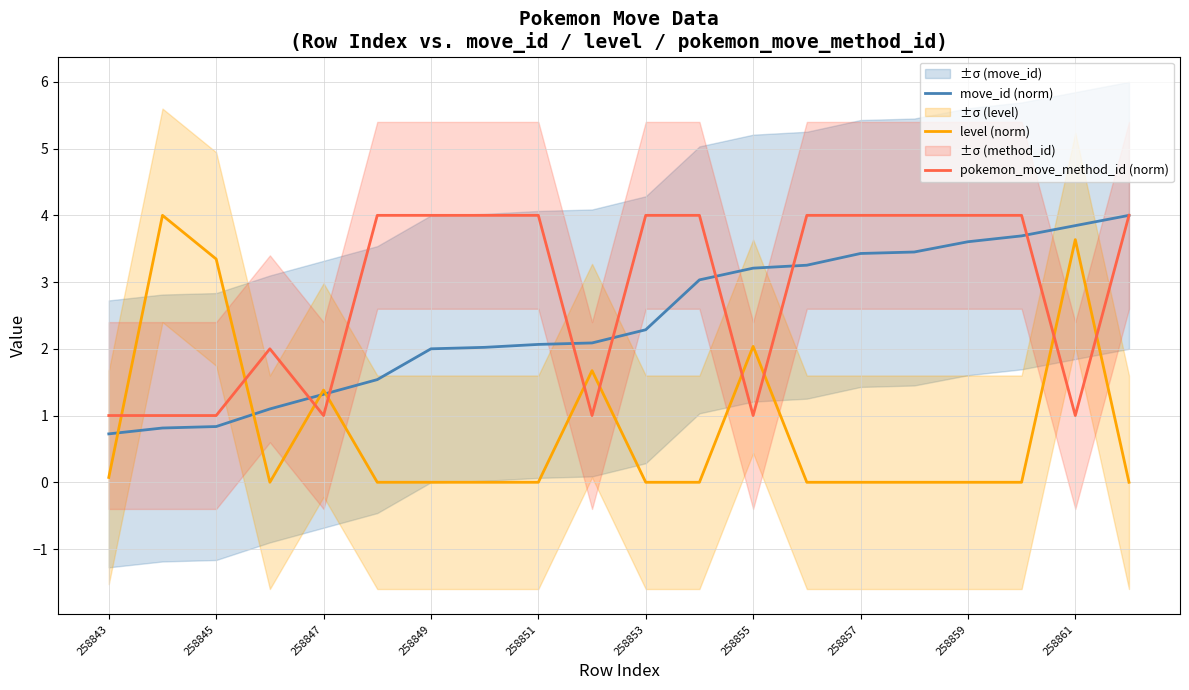

Reading left to right, extract all data points from this chart.

move_id (norm): 0.7	0.8	0.8	1.1	1.3	1.5	2.0	2.0	2.1	2.1	2.3	3.0	3.2	3.3	3.4	3.5	3.6	3.7	3.8	4.0
level (norm): 0.1	4.0	3.3	0.0	1.4	0.0	0.0	0.0	0.0	1.7	0.0	0.0	2.0	0.0	0.0	0.0	0.0	0.0	3.6	0.0
pokemon_move_method_id (norm): 1.0	1.0	1.0	2.0	1.0	4.0	4.0	4.0	4.0	1.0	4.0	4.0	1.0	4.0	4.0	4.0	4.0	4.0	1.0	4.0